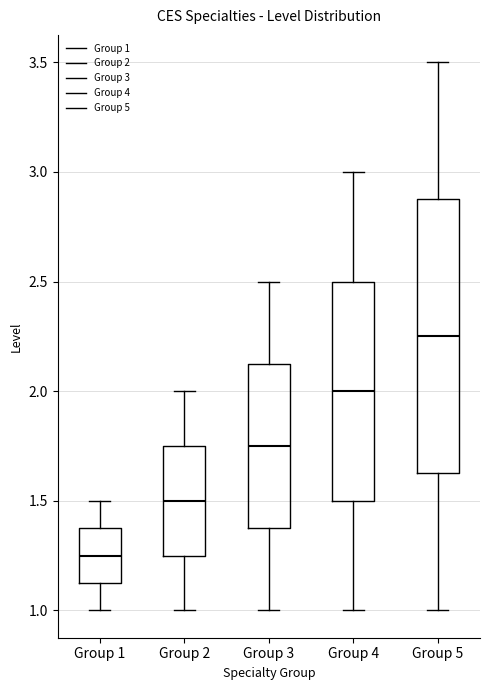

Which box's median line is the highest?

Group 5